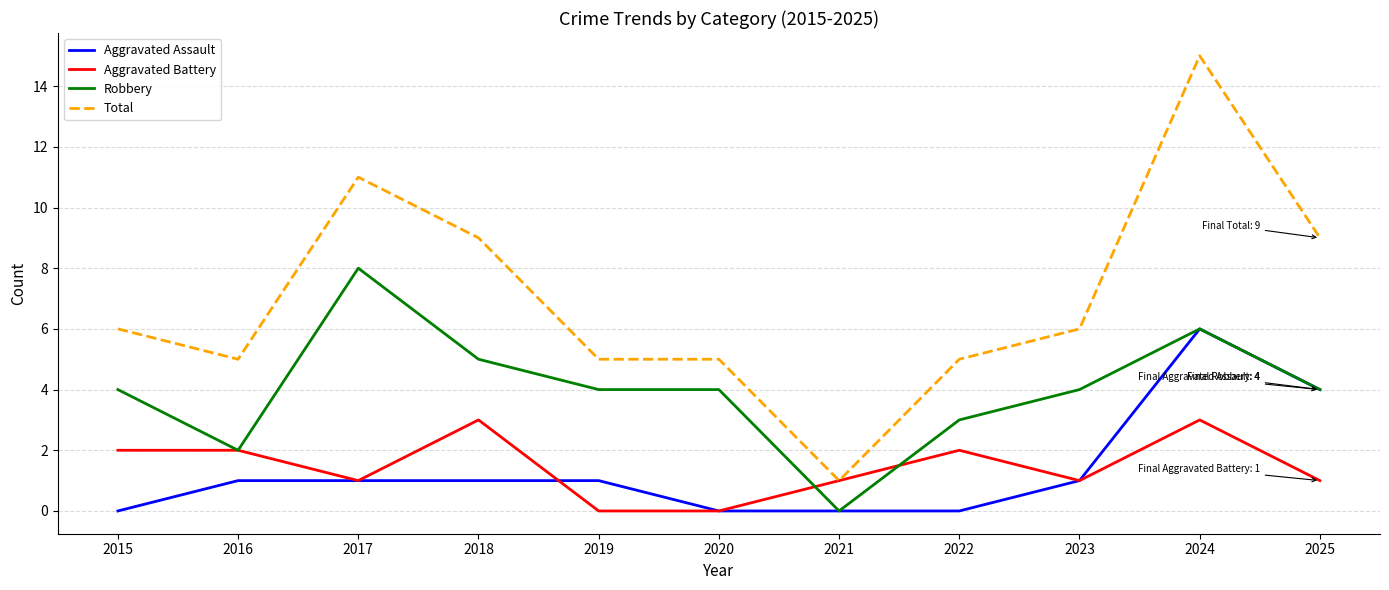

Reading right to left, extract all data points from this chart.

Aggravated Assault: 2025=4	2024=6	2023=1	2022=0	2021=0	2020=0	2019=1	2018=1	2017=1	2016=1	2015=0
Aggravated Battery: 2025=1	2024=3	2023=1	2022=2	2021=1	2020=0	2019=0	2018=3	2017=1	2016=2	2015=2
Robbery: 2025=4	2024=6	2023=4	2022=3	2021=0	2020=4	2019=4	2018=5	2017=8	2016=2	2015=4
Total: 2025=9	2024=15	2023=6	2022=5	2021=1	2020=5	2019=5	2018=9	2017=11	2016=5	2015=6